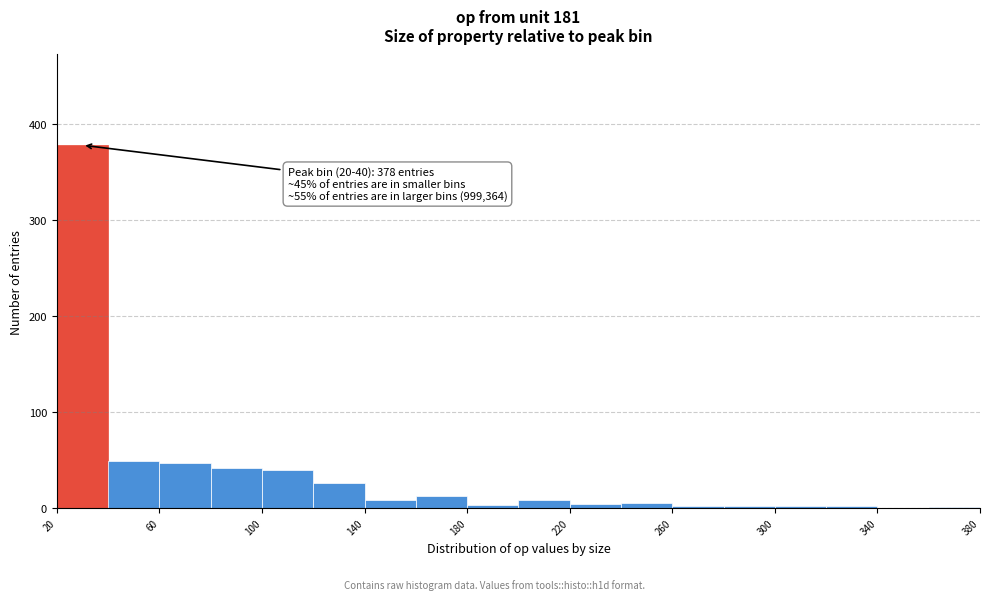

Which range on the x-axis has the tallest bar?

20 to 40